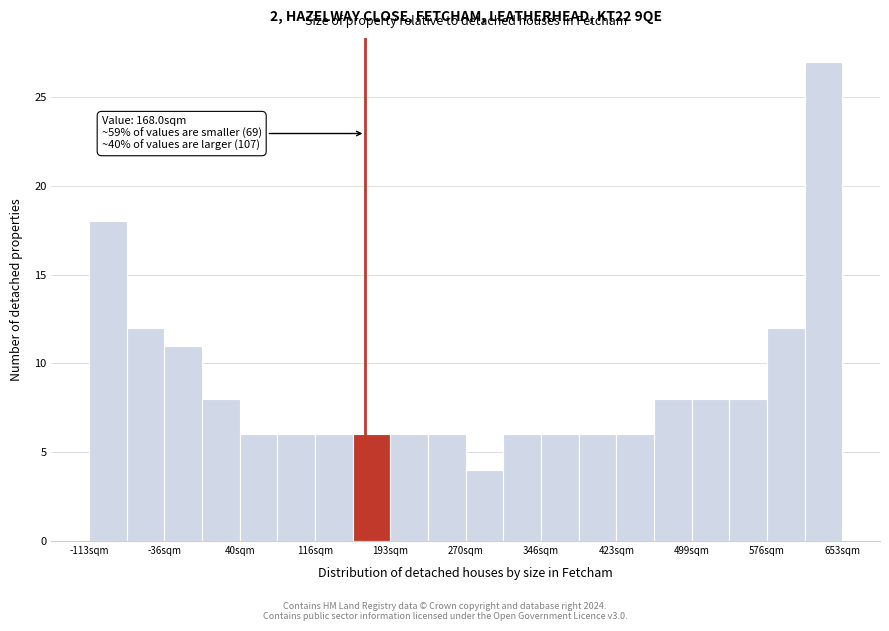

Around what value on the x-axis is the tallest bar? Give the approximate position of its centre, as read against the axis.

630